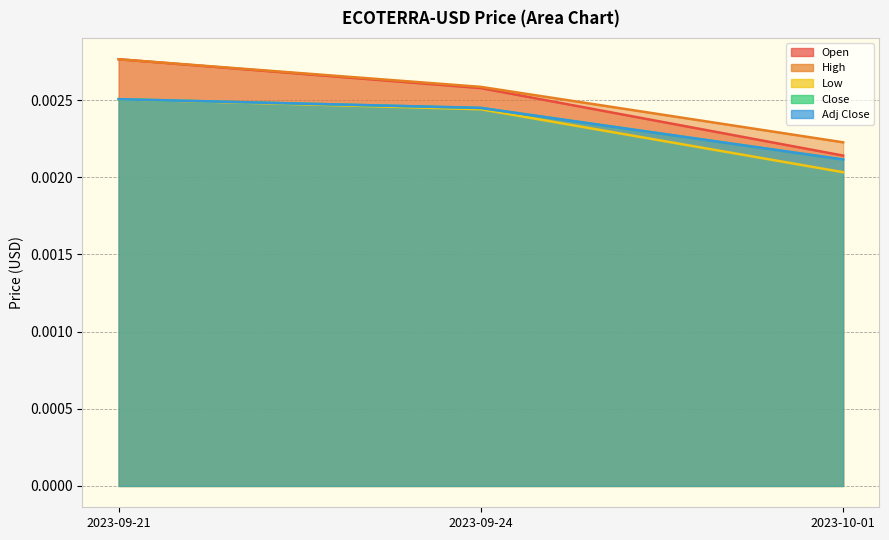

At how many categories does at least one series exceed 0?

3